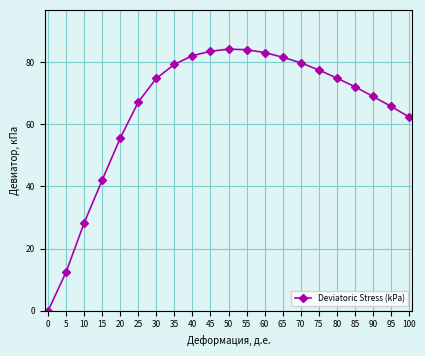

Read the value at 65.

81.6